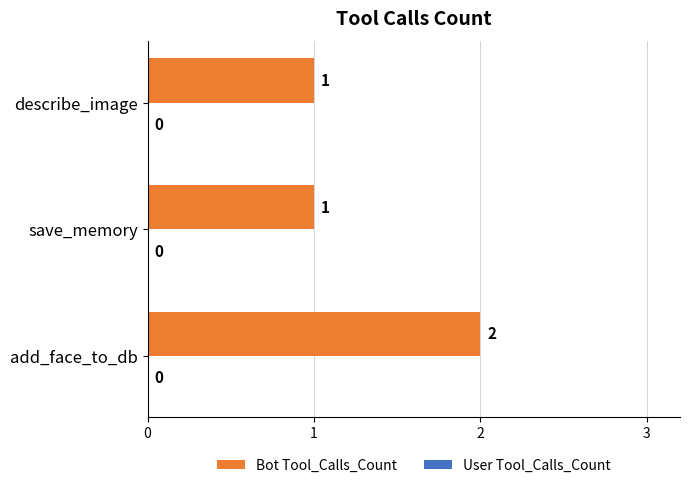

Reading bottom to top, transcribe all the data shown in this chart.

2	1	1